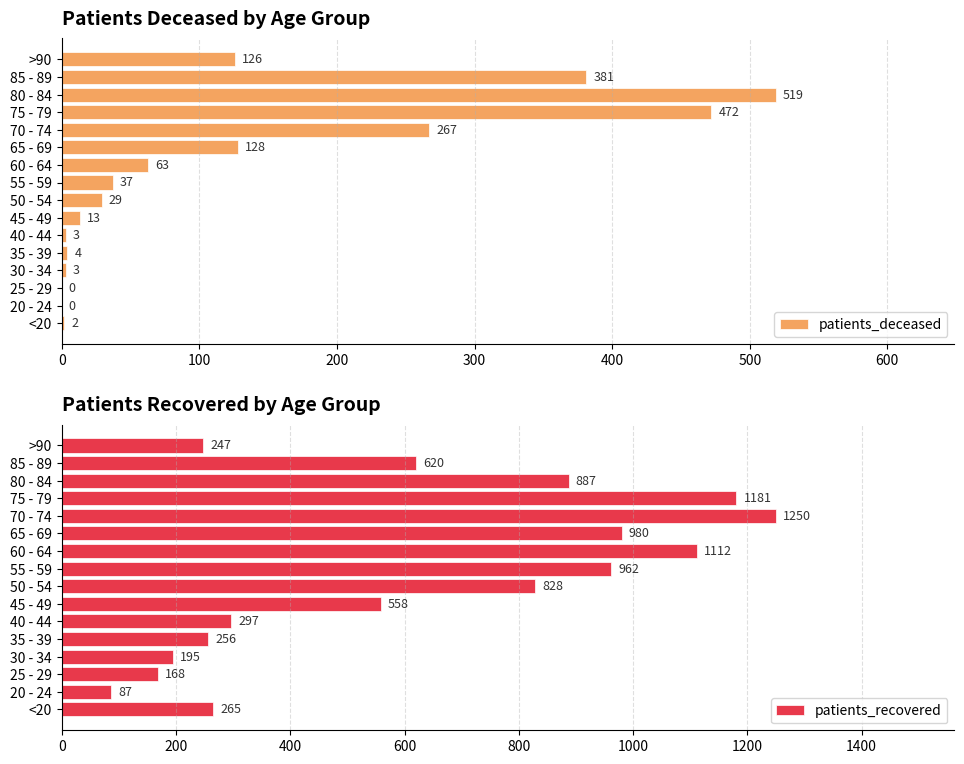

What is the sum of the patients_deceased values at 70 - 74 and 75 - 79?

739